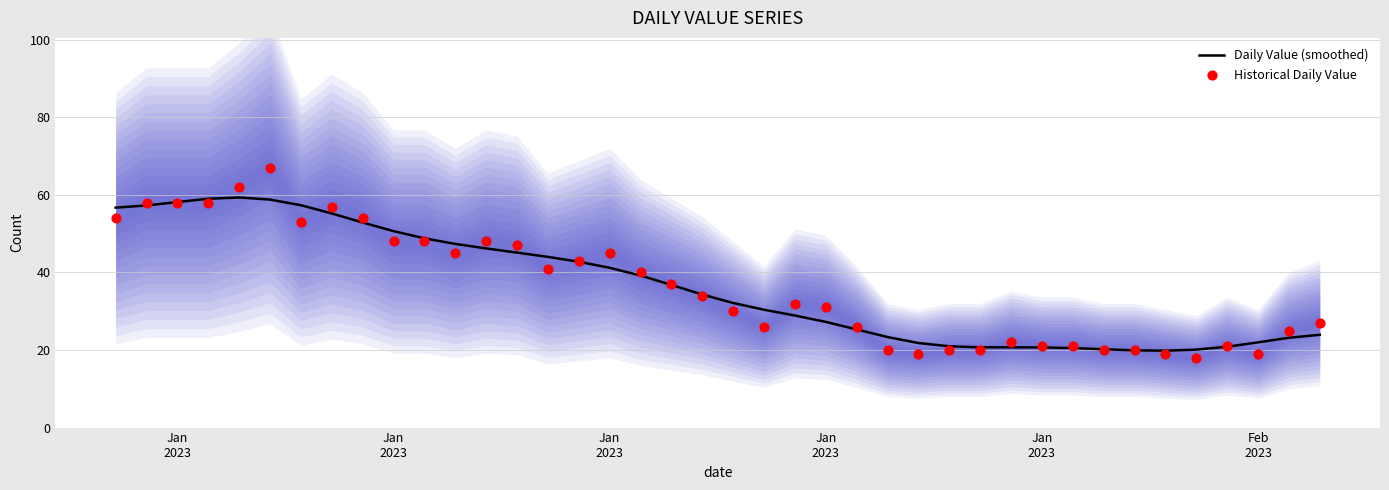

At how many categories does at least one series exceed 39?

18